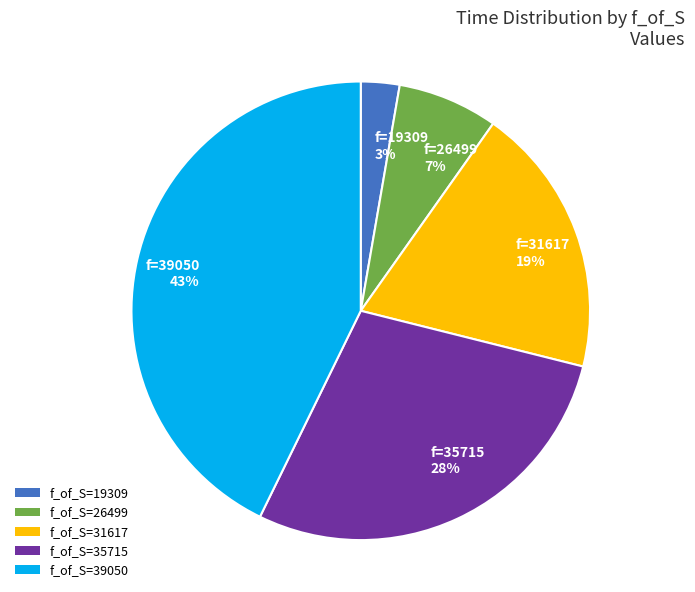

To the nearest percent, what is the difference between the largest and smallest slice percentages?

40%